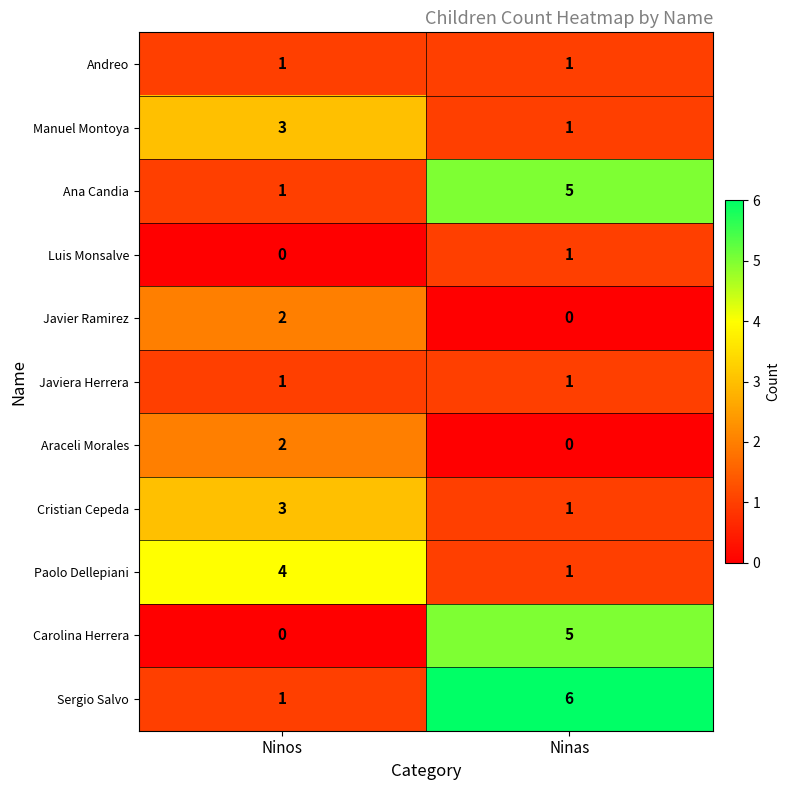

Rank the categories by Ana Candia value from highest to lowest.

Ninas, Ninos